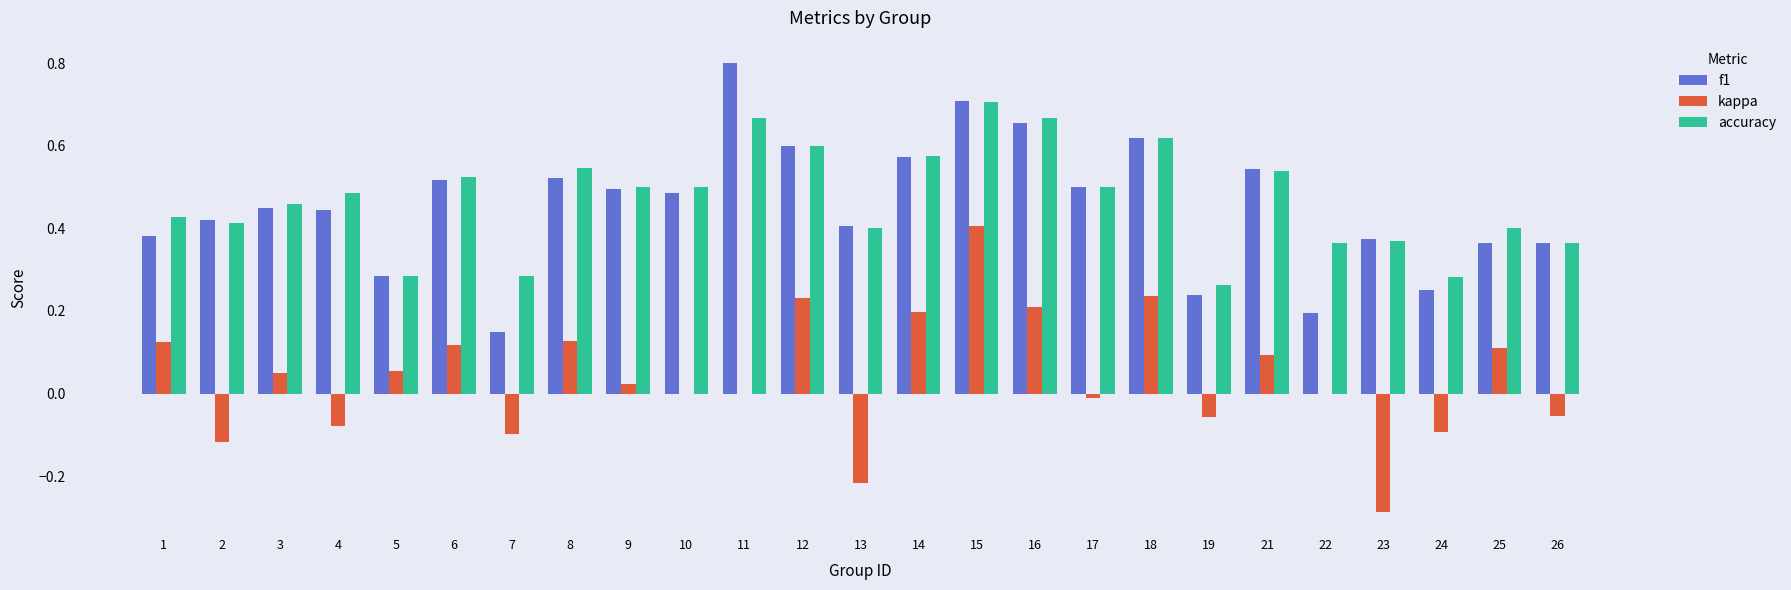

True or false: kappa has a value of 0.3 at 12.

False